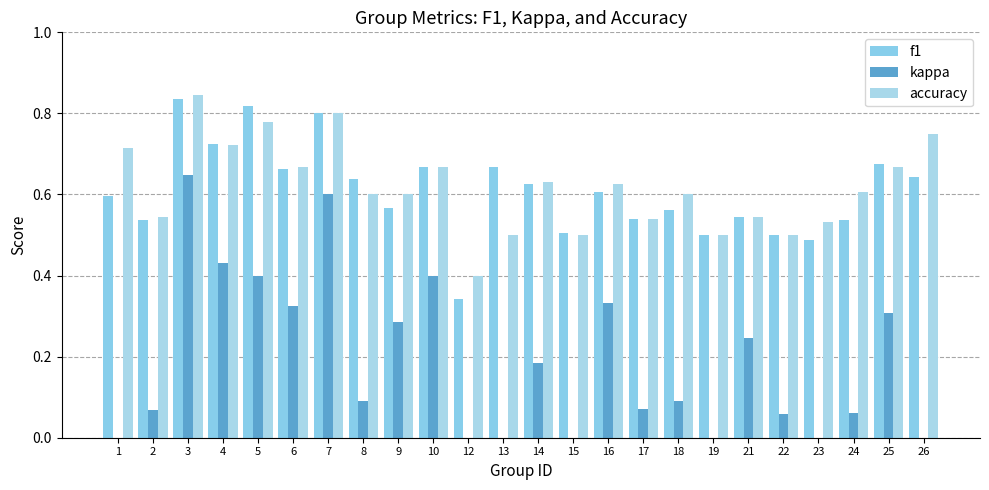

At 8, list the series in order from largest to smallest.

f1, accuracy, kappa